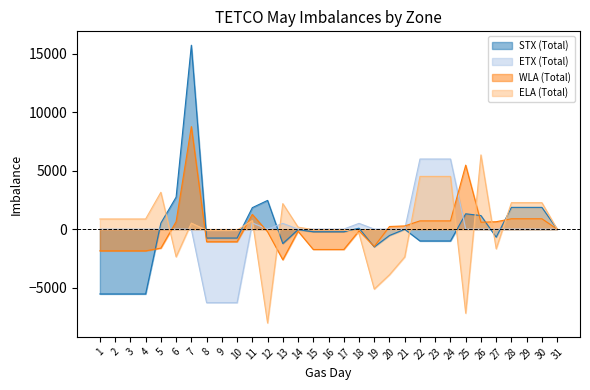

List the series in order of their peak value, highest first.

STX (Total), WLA (Total), ELA (Total), ETX (Total)